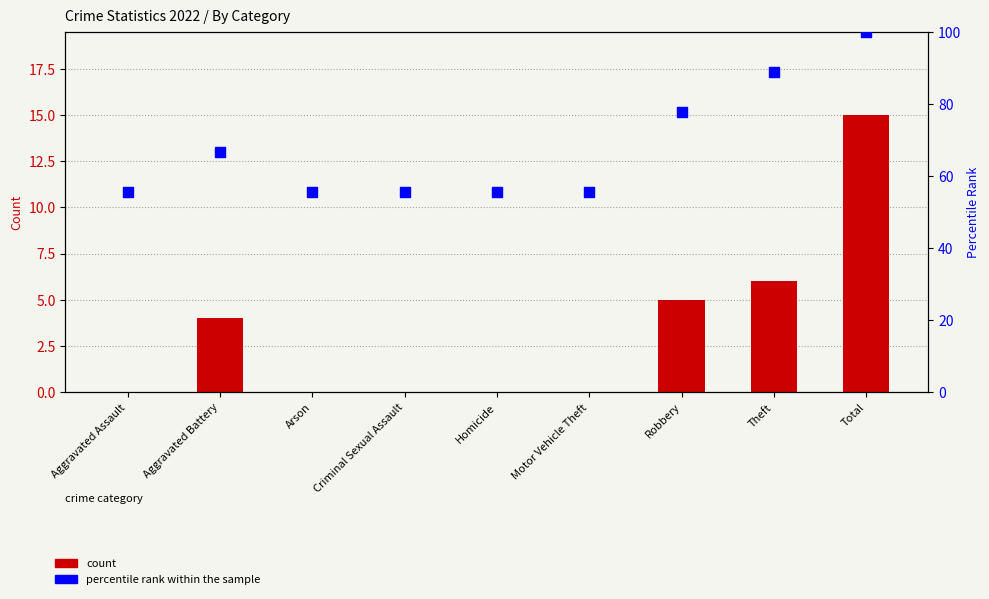

At how many categories does at least one series exceed 58?

4